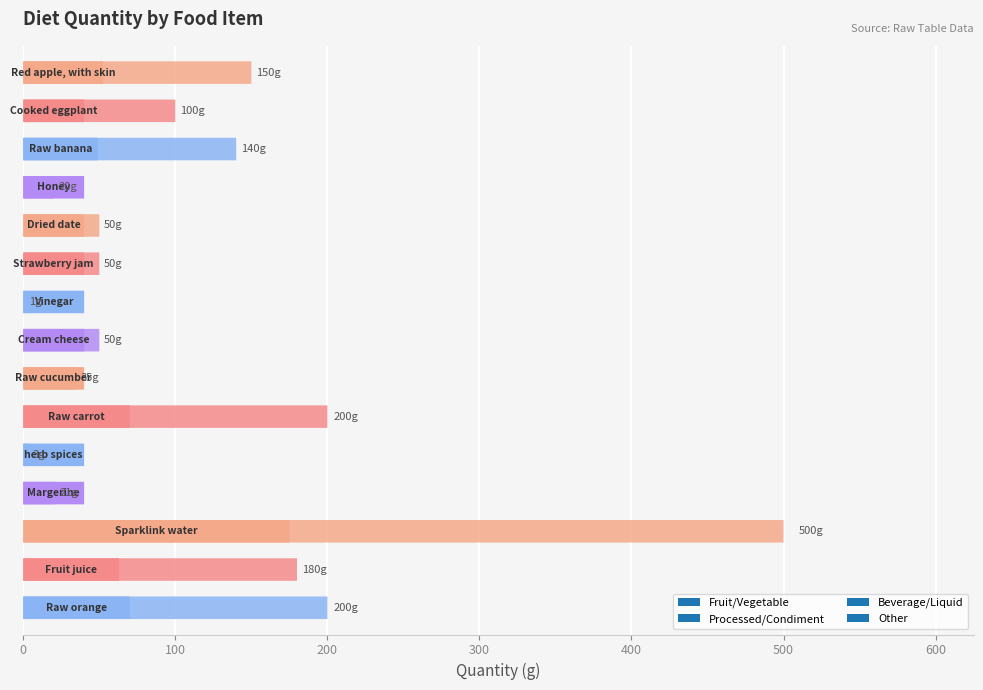

What is the difference between the values at Honey and Strawberry jam?

30